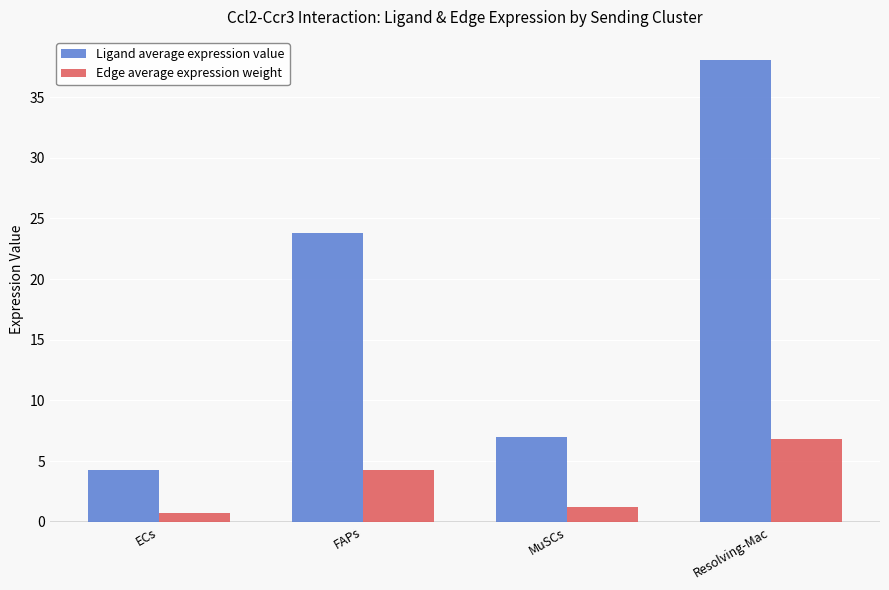

At which category does the chart reach its peak across all series?

Resolving-Mac